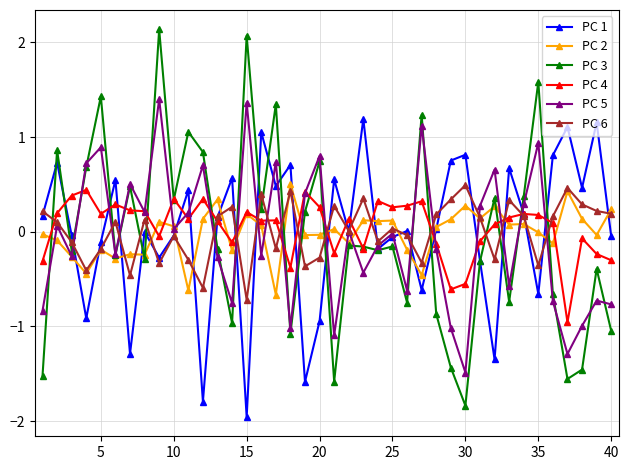

How many interior local peaks does the PC 1 series have?

14